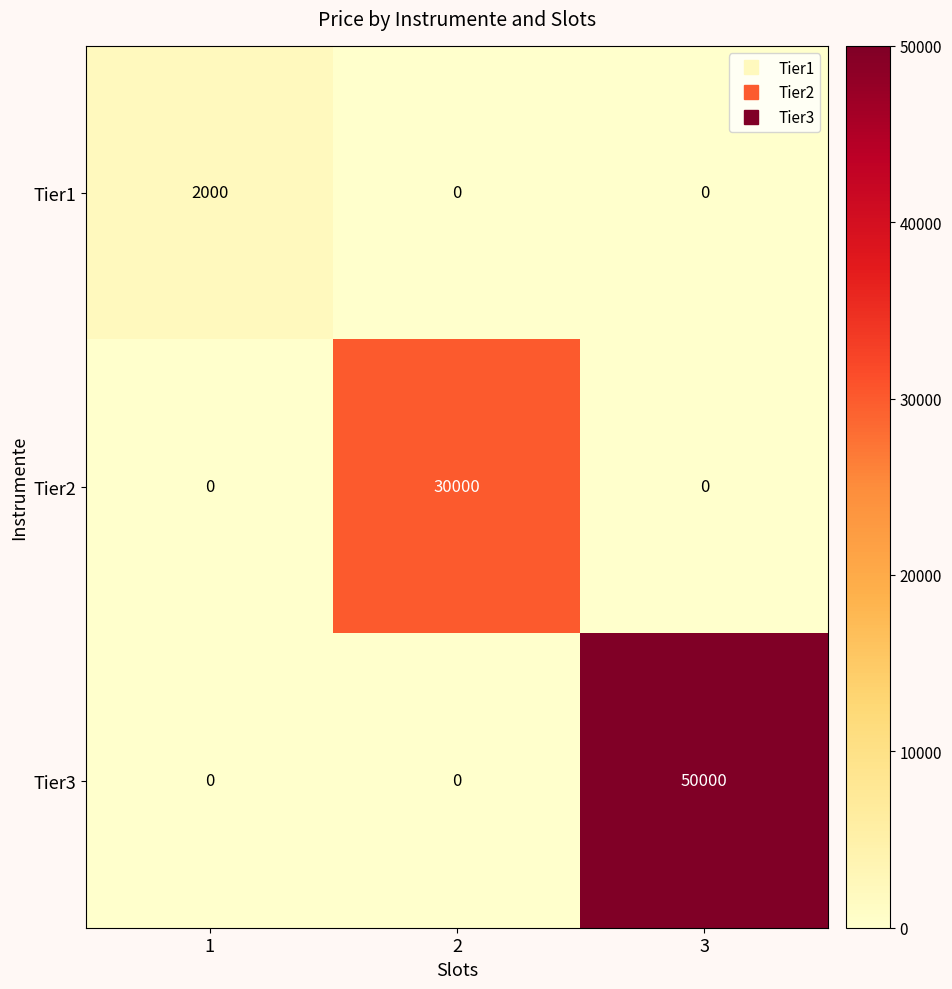

Reading right to left, what are all the values shown in this chart?

Tier1: 3=0	2=0	1=2000
Tier2: 3=0	2=30000	1=0
Tier3: 3=50000	2=0	1=0